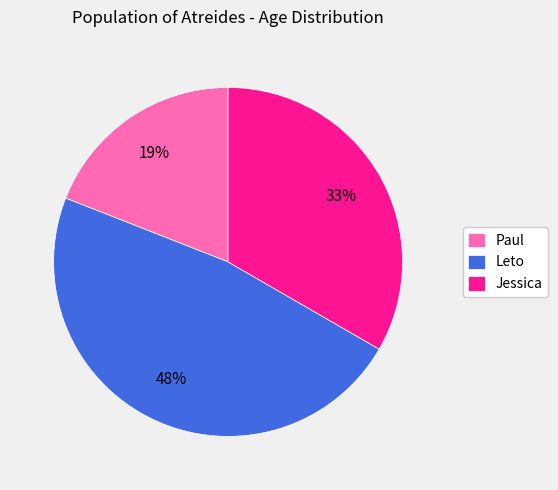

To the nearest percent, what portion does Paul represent?

19%